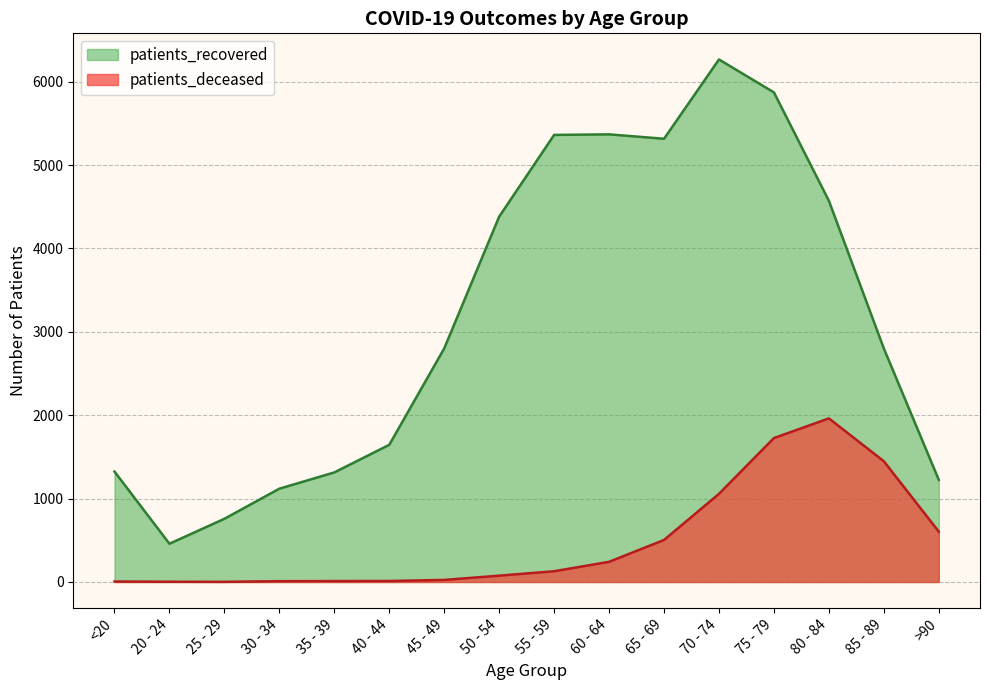

What is the value of the patients_deceased point at the 8th from the left?

76